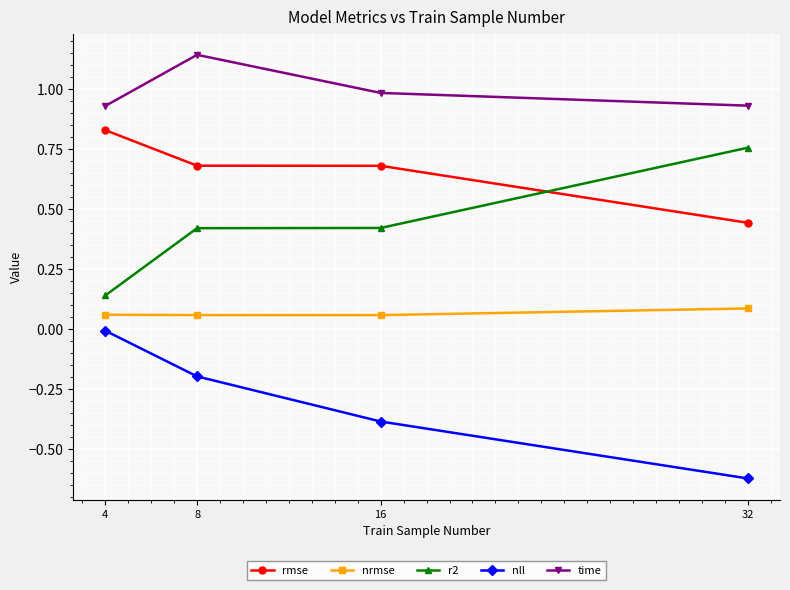

Which series changed the most between 8 and 16?

nll